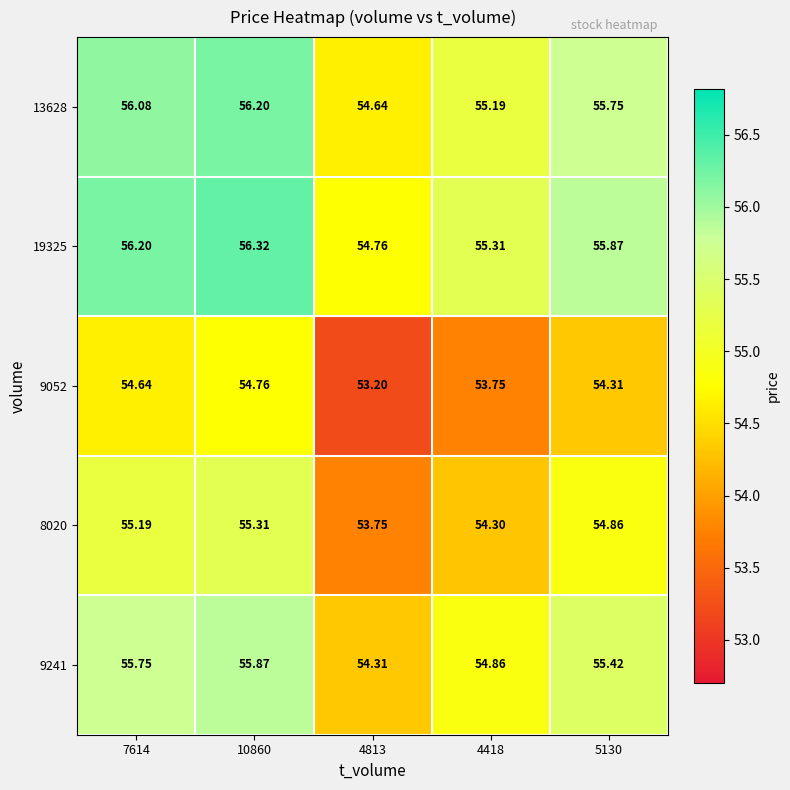

Is the value of 9241 at 4418 greater than the value of 13628 at 4813?

Yes